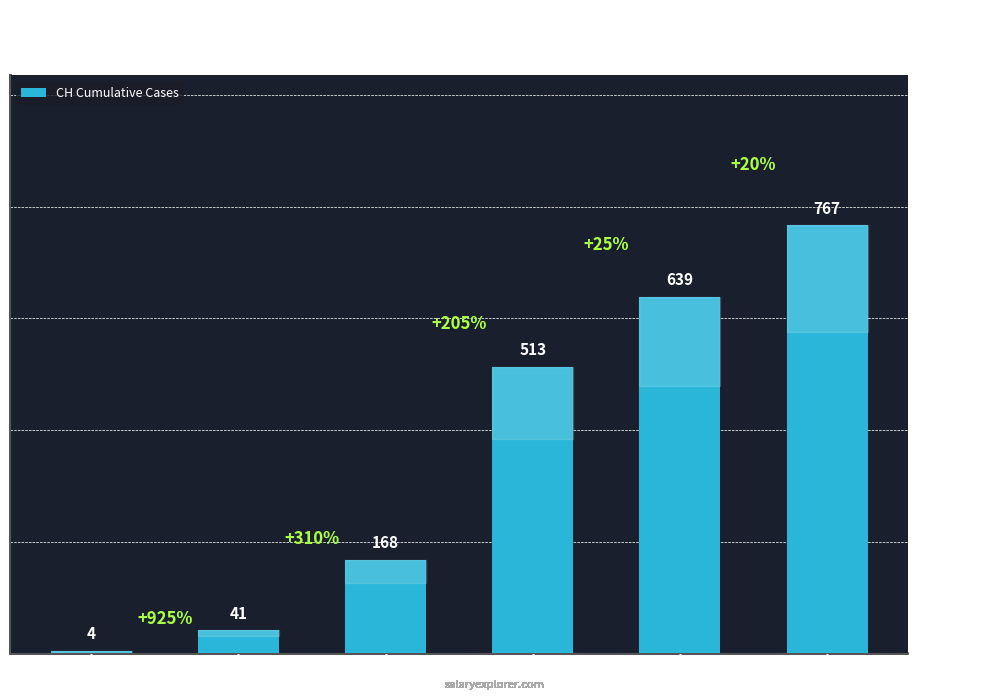

What is the greatest value displayed?

767